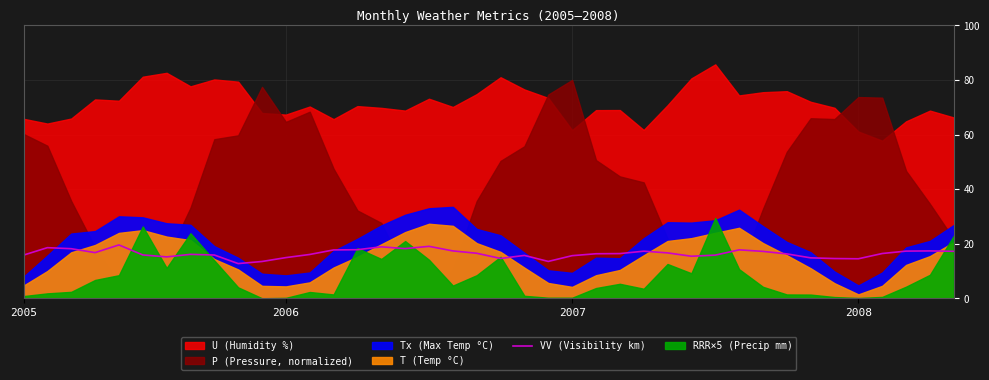

What position from the right is 27?

13